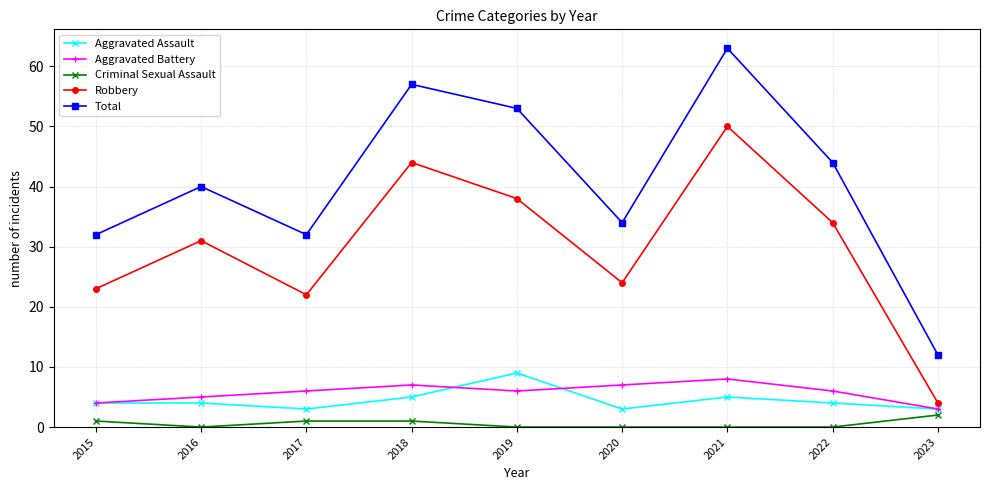

True or false: Aggravated Assault and Total intersect in this chart.

False